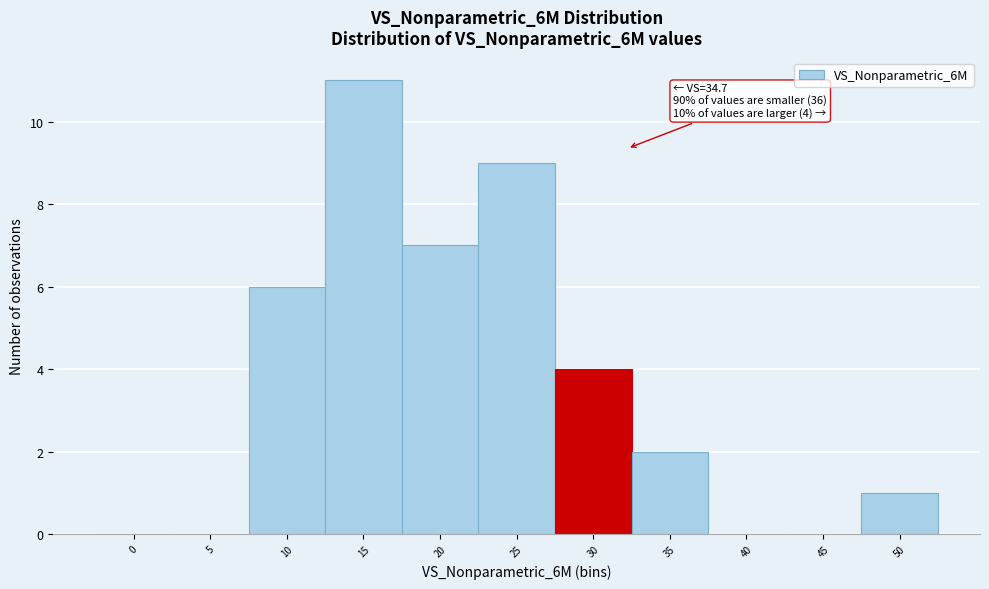

Reading right to left, transcribe all the data shown in this chart.

50=1	45=0	40=0	35=2	30=4	25=9	20=7	15=11	10=6	5=0	0=0